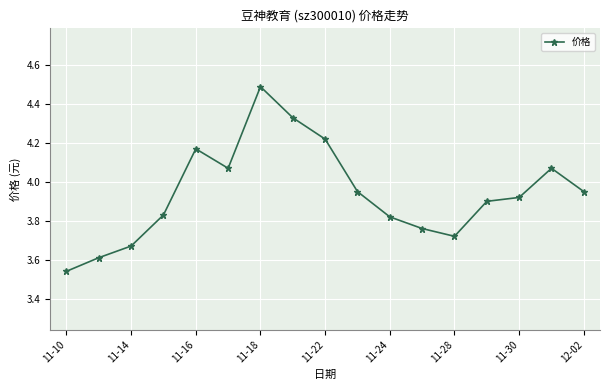

True or false: there are more than 1 points higher than both neighbors.

True